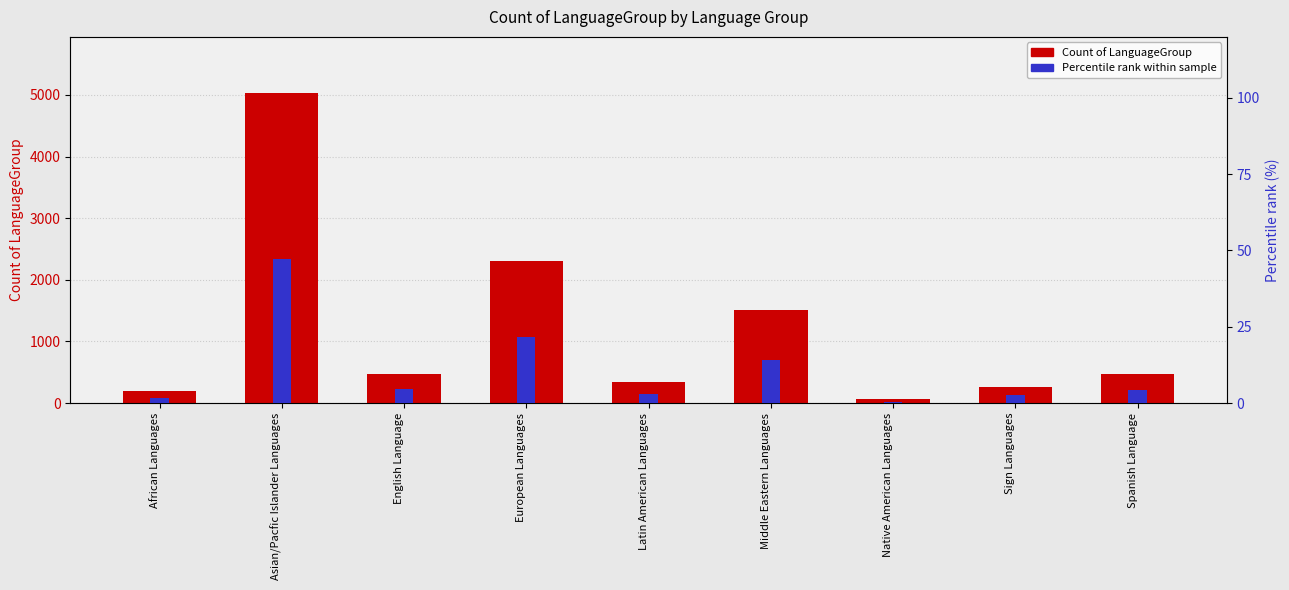

True or false: Count of LanguageGroup has a value of 469.0 at Spanish Language.

True